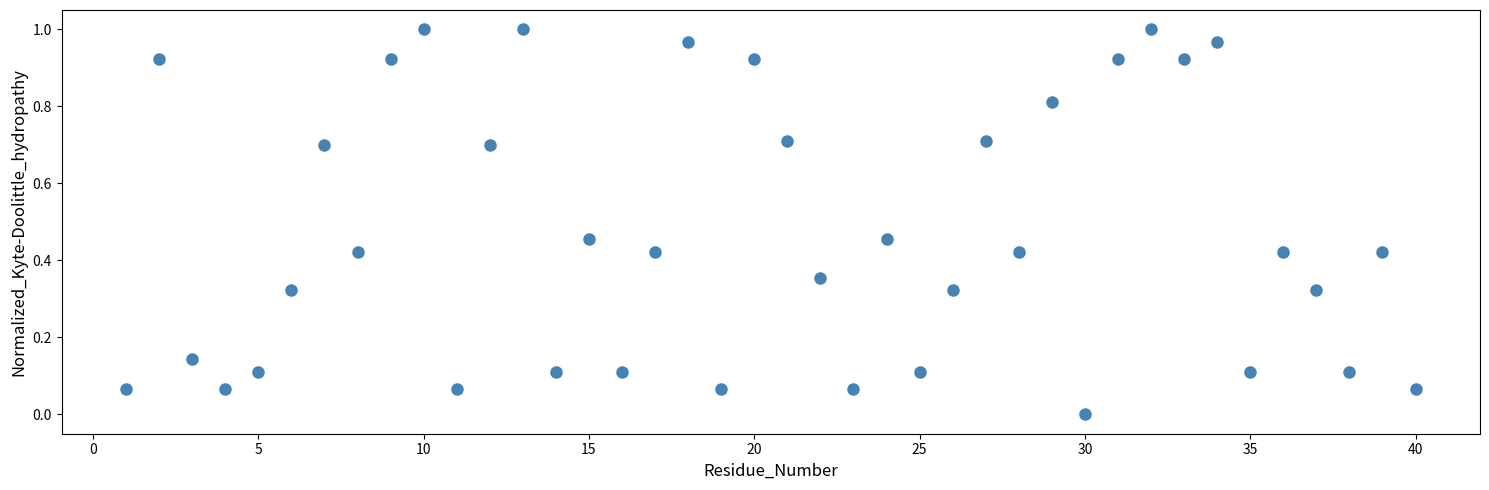

What is the range of X values (max minus min)?

39.0